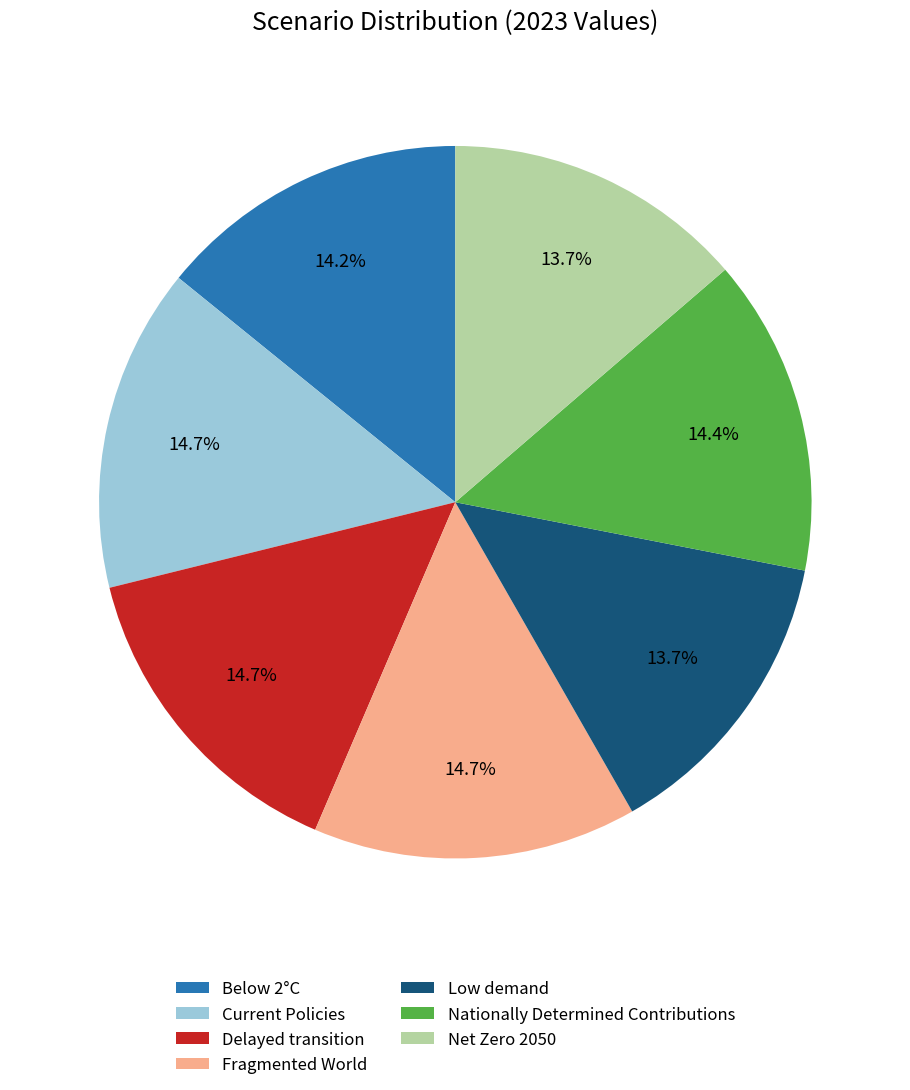

How many segments does this pie chart have?

7